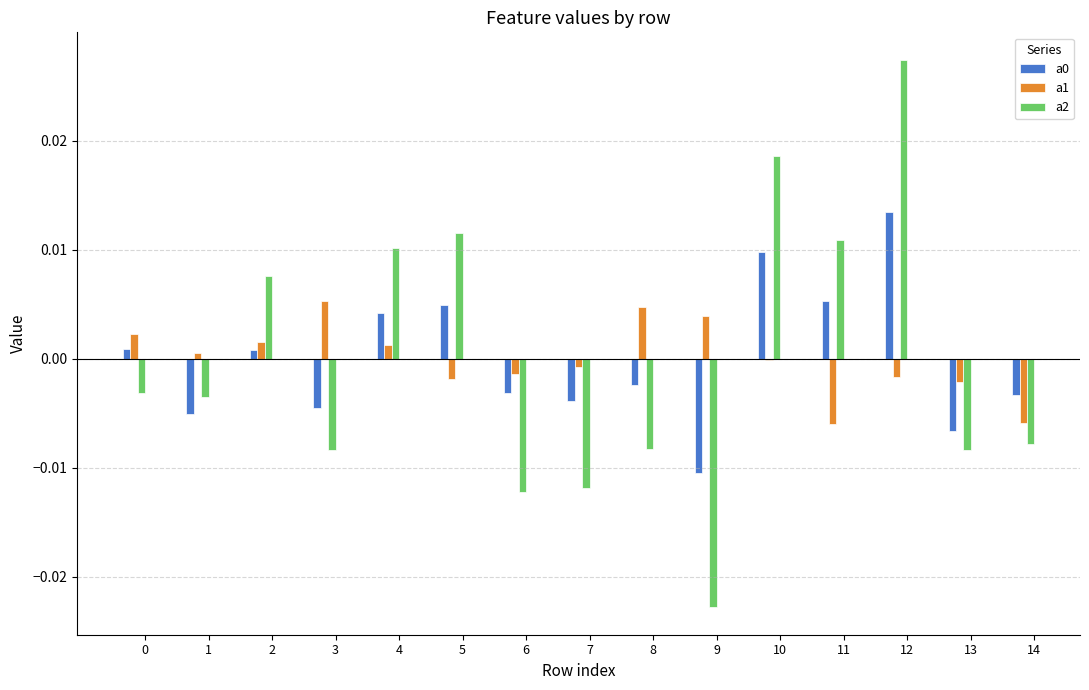

The value of a0 at 0 is 0.0. True or false?

True